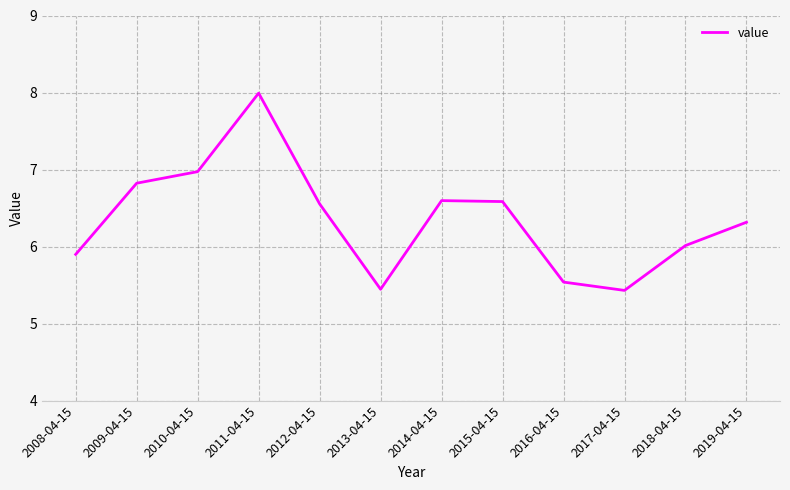

What position from the left is 2012-04-15?

5